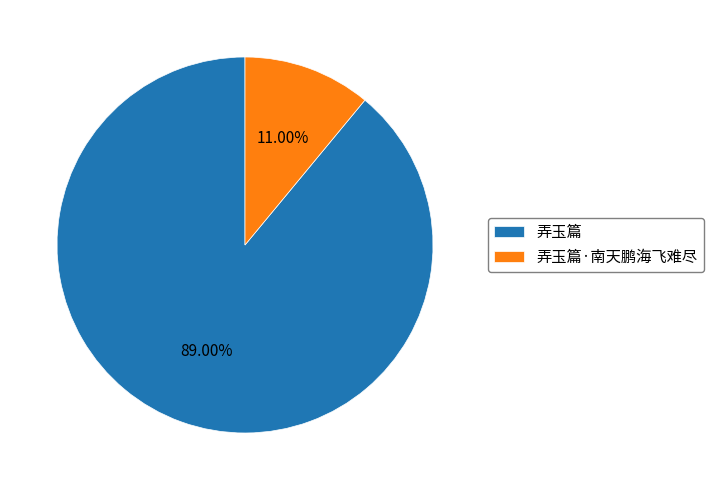

Does 弄玉篇 represent more than half of the total?

Yes